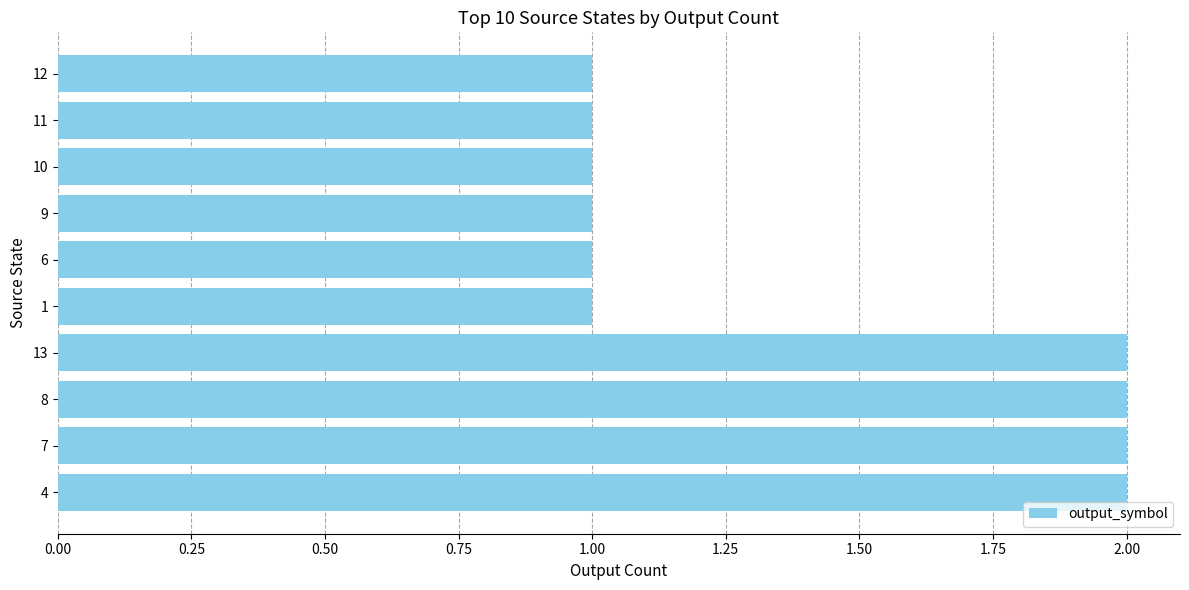

What is the ratio of the value at 4 to the value at 11?

2.0